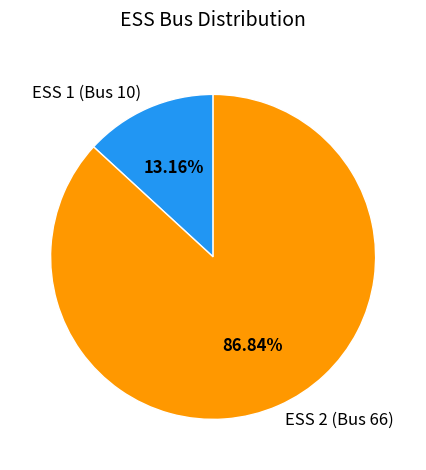

Is it true that ESS 1 (Bus 10) is 13% of the pie?

True